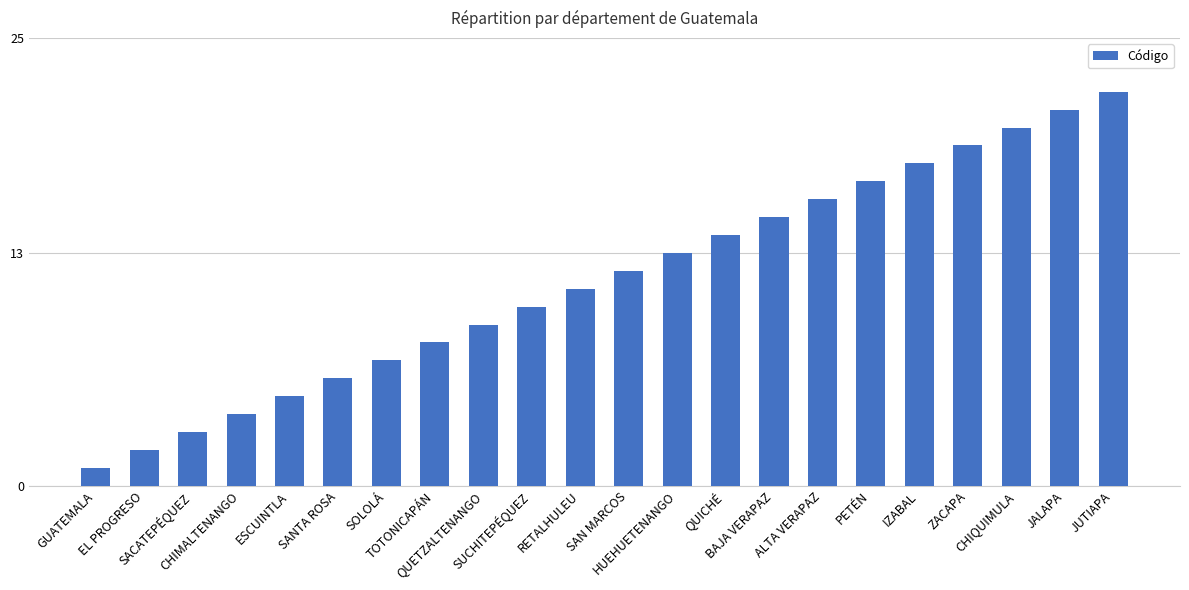

List the labels in order of value, largest first.

JUTIAPA, JALAPA, CHIQUIMULA, ZACAPA, IZABAL, PETÉN, ALTA VERAPAZ, BAJA VERAPAZ, QUICHÉ, HUEHUETENANGO, SAN MARCOS, RETALHULEU, SUCHITEPÉQUEZ, QUETZALTENANGO, TOTONICAPÁN, SOLOLÁ, SANTA ROSA, ESCUINTLA, CHIMALTENANGO, SACATEPÉQUEZ, EL PROGRESO, GUATEMALA